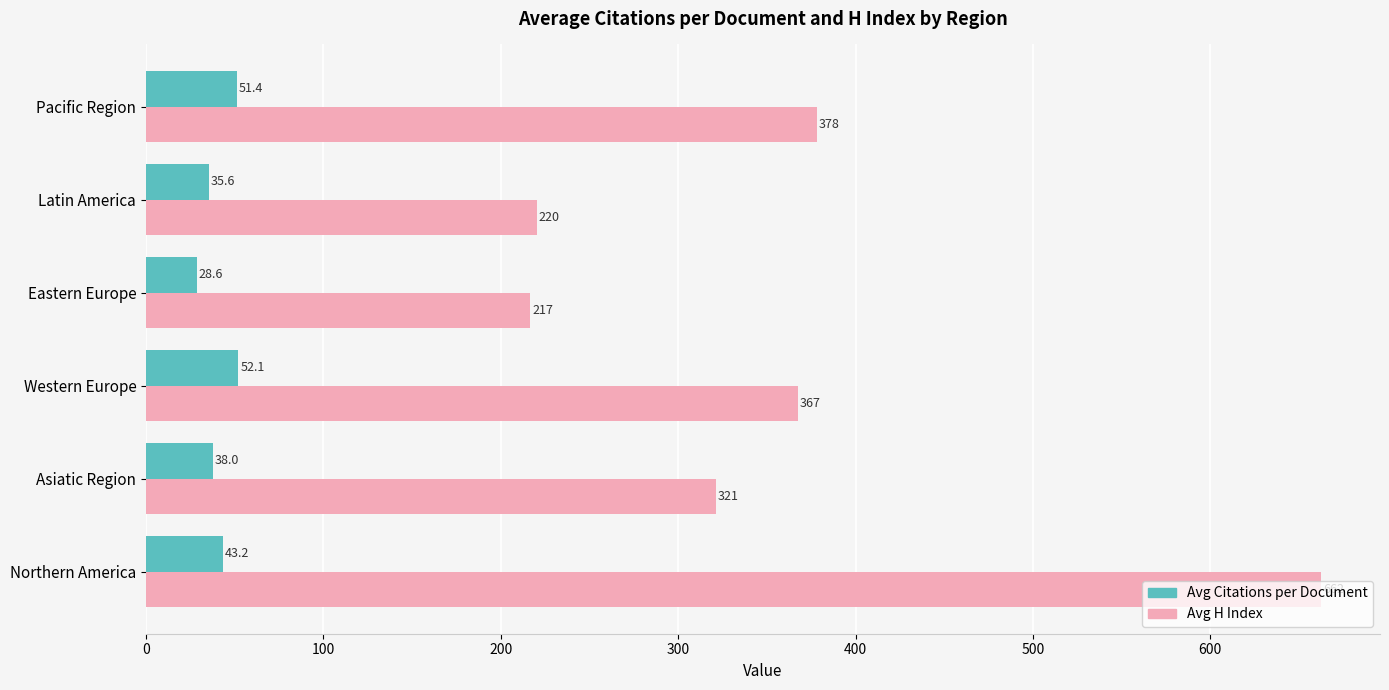

What is the lowest value of the Avg Citations per Document series?

28.6